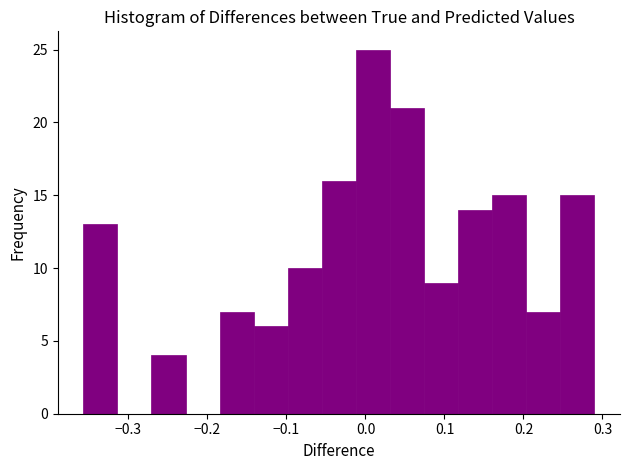

Reading left to right, transcribe this chart: for each bar, give the range it covers on the x-axis and its height. Neither the bar edges nor the heights are printed on the chart, so give them approximately, as read against the axes.

-0.36 to -0.31: 13
-0.31 to -0.27: 0
-0.27 to -0.23: 4
-0.23 to -0.18: 0
-0.18 to -0.14: 7
-0.14 to -0.10: 6
-0.10 to -0.06: 10
-0.06 to -0.01: 16
-0.01 to 0.03: 25
0.03 to 0.07: 21
0.07 to 0.12: 9
0.12 to 0.16: 14
0.16 to 0.20: 15
0.20 to 0.25: 7
0.25 to 0.29: 15